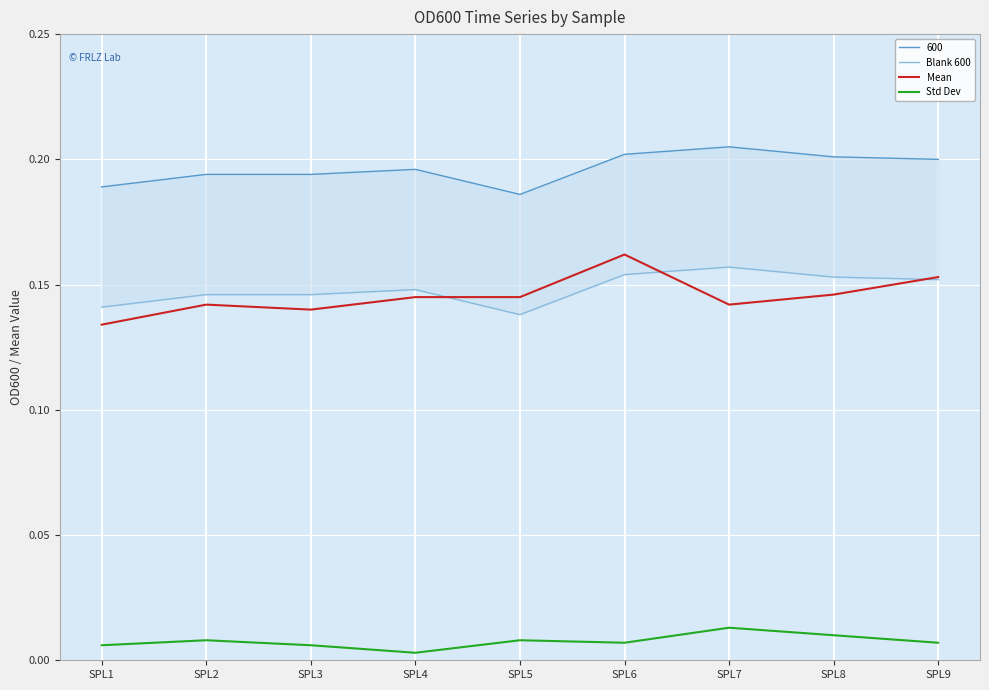

Between SPL2 and SPL4, which series saw the biggest shift?

Std Dev